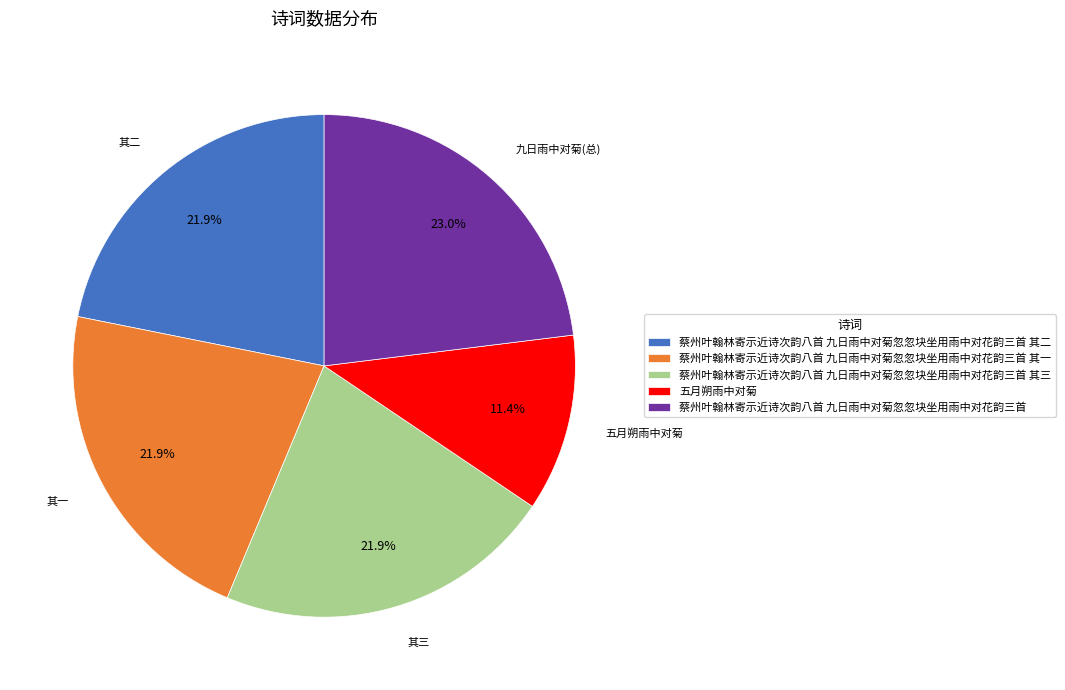

What percentage is the 蔡州叶翰林寄示近诗次韵八首 九日雨中对菊忽忽块坐用雨中对花韵三首 其二 slice, to the nearest percent?

22%